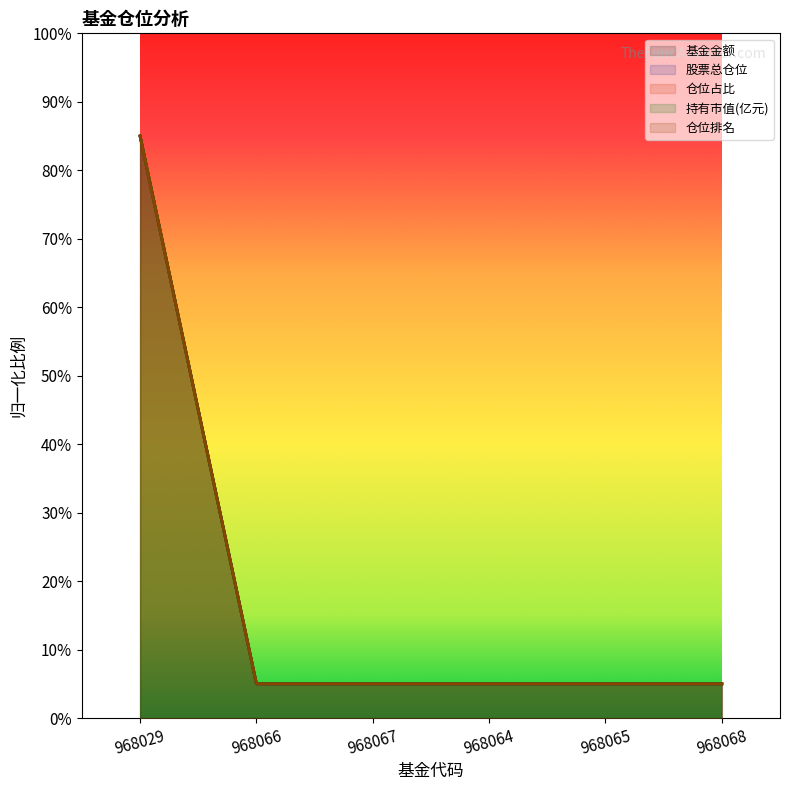

What is the maximum value shown in the chart?

85